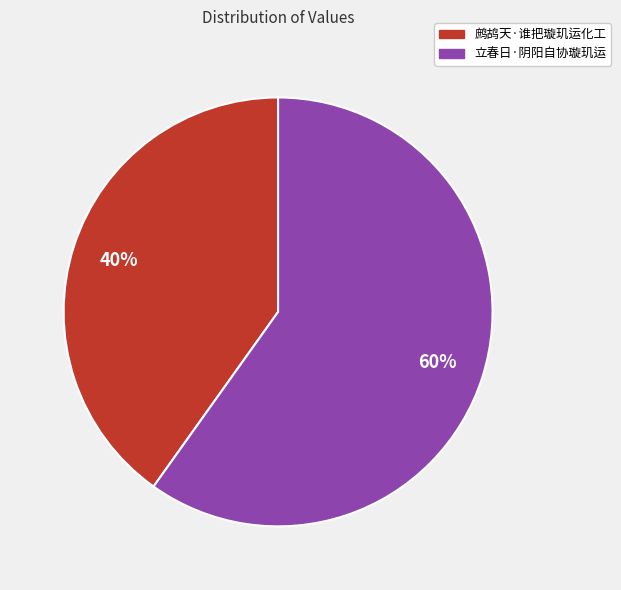

Combined, do 鹧鸪天·谁把璇玑运化工 and 立春日·阴阳自协璇玑运 account for over 50%?

Yes